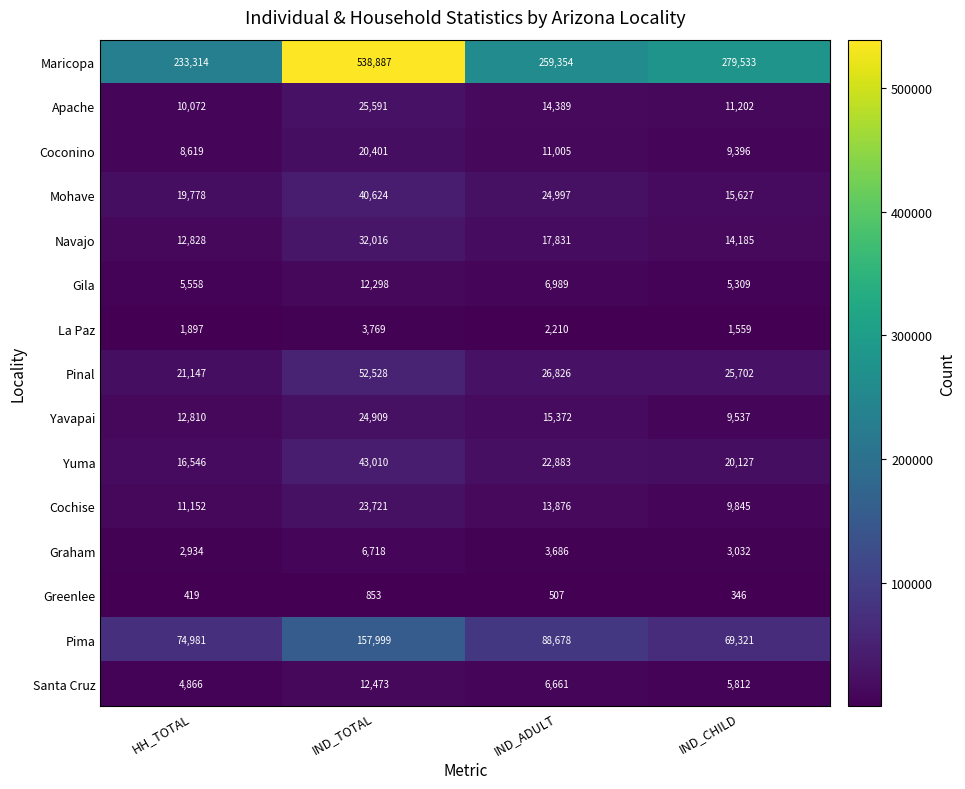

True or false: Santa Cruz has a value of 4866 at HH_TOTAL.

True